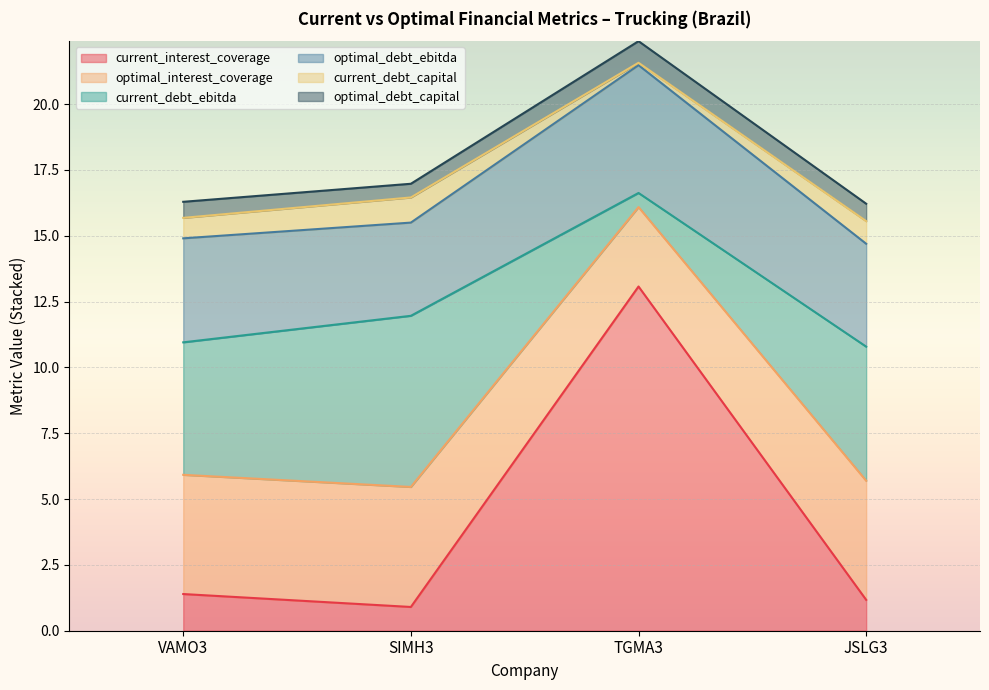

Is the value of optimal_debt_capital at JSLG3 greater than the value of current_debt_ebitda at TGMA3?

Yes